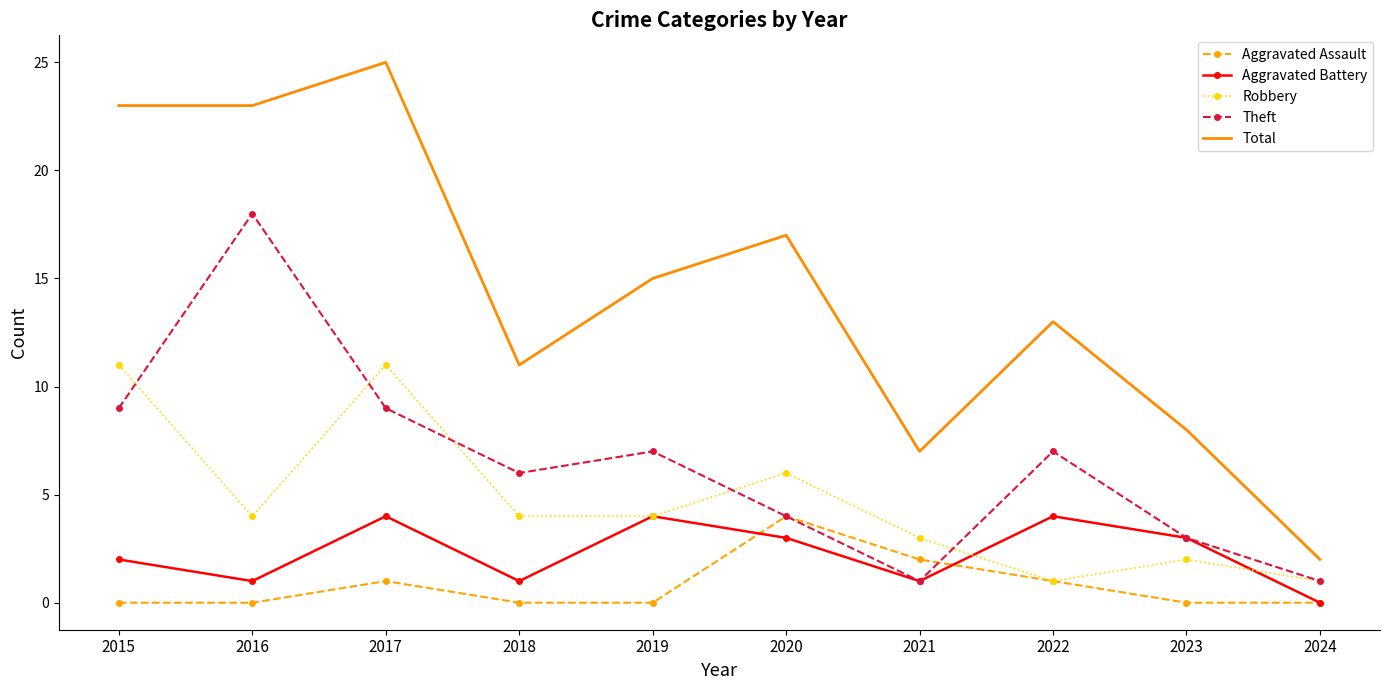

How many categories are shown in the chart?

10